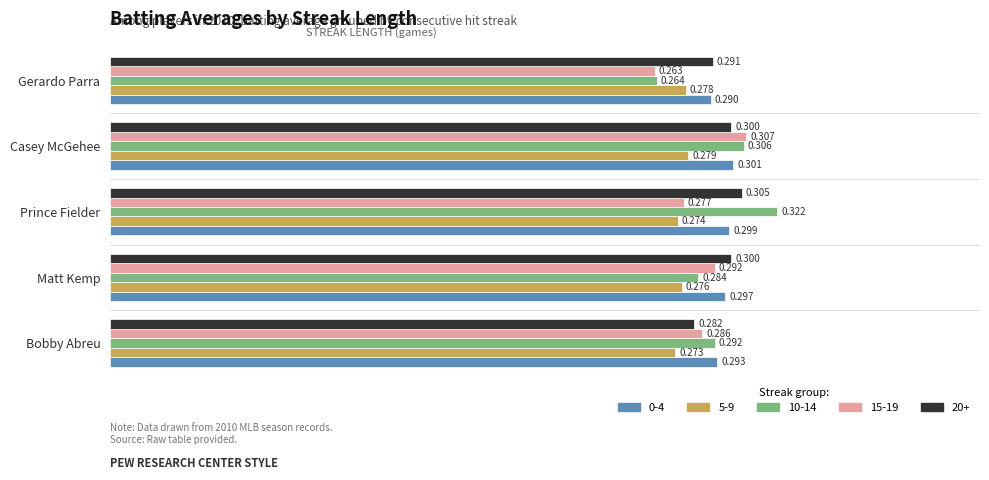

At which category is the sum across all series the highest?

Casey McGehee